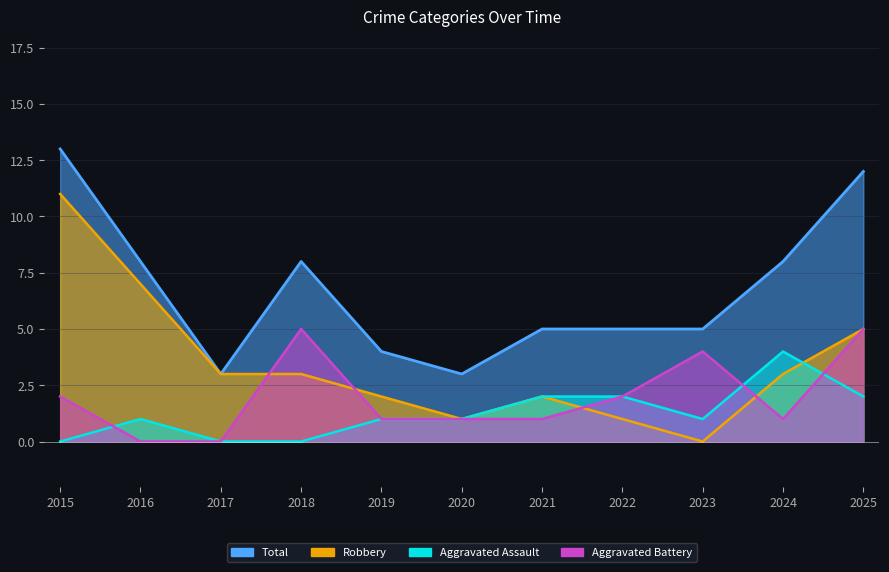

What is the total value across all series at 2022?

10